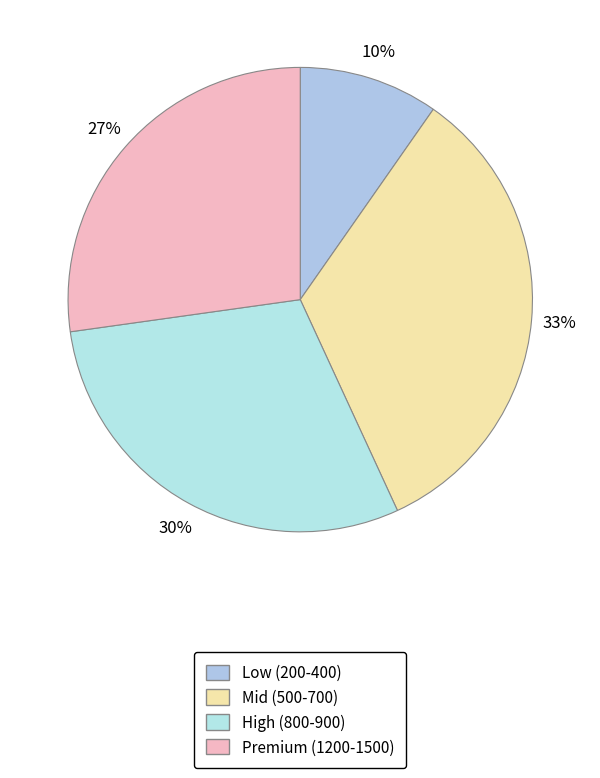

How many segments does this pie chart have?

4